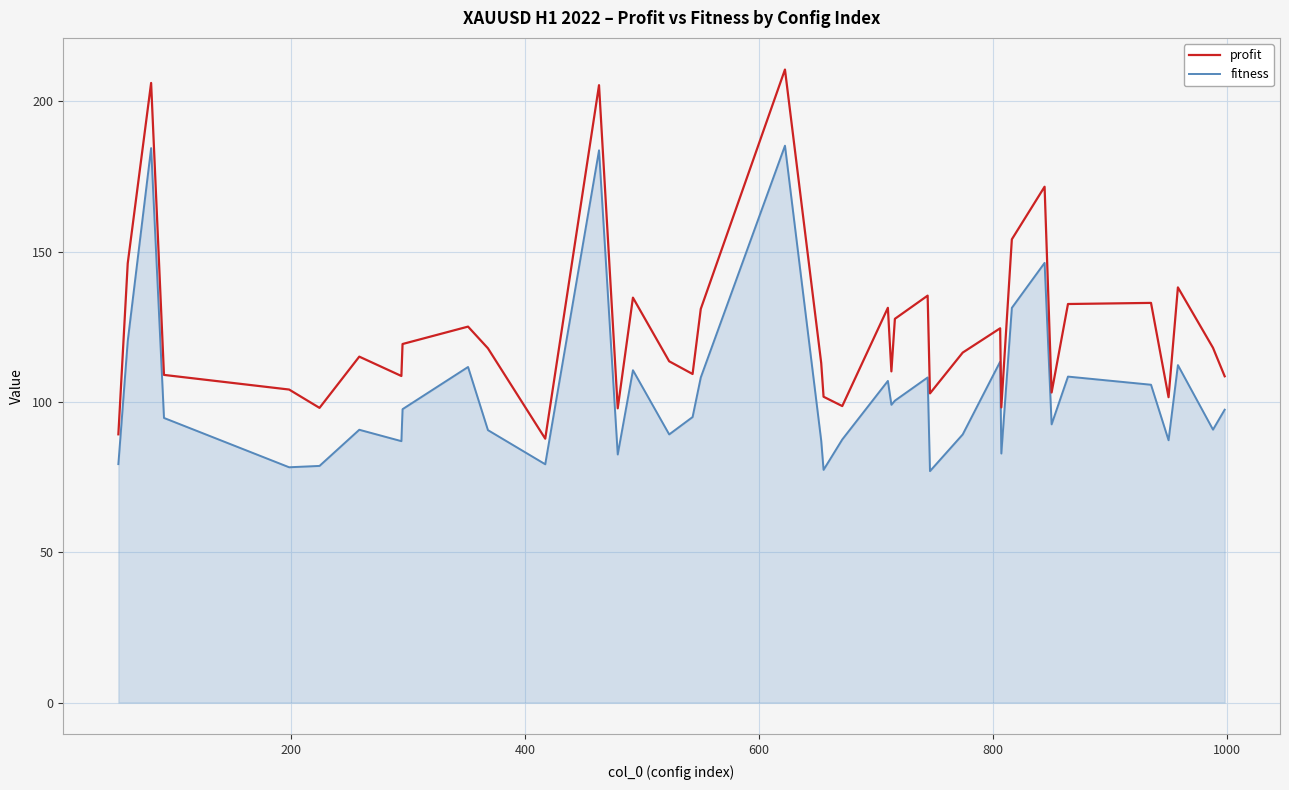

What is the difference between the maximum and minimum values in the fitness series?

108.3